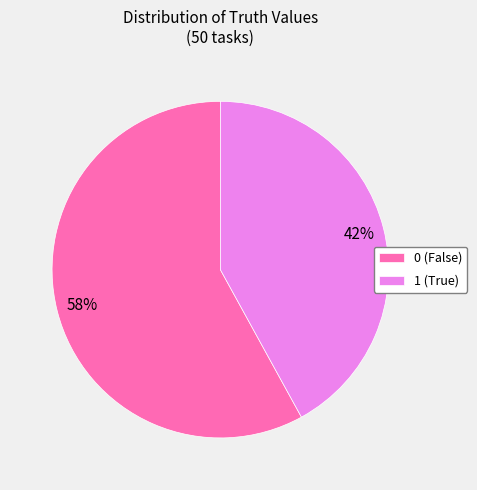

How many segments does this pie chart have?

2